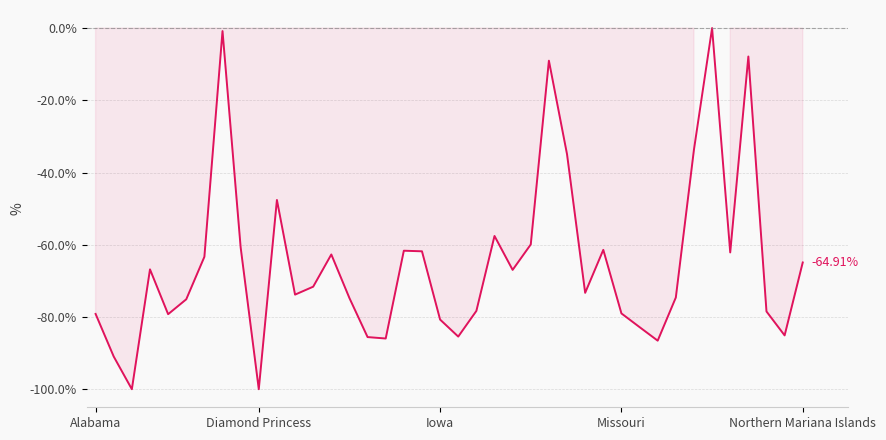

What is the difference between the maximum and minimum values?

100.0